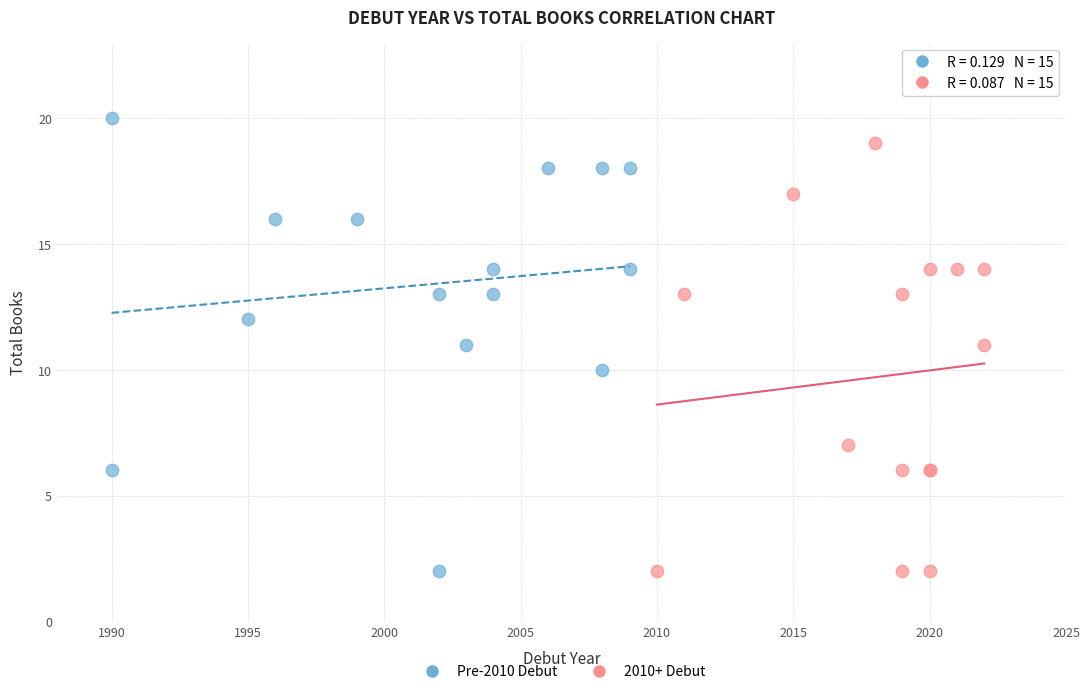

Which series reaches the maximum Y coordinate?

Pre-2010 Debut